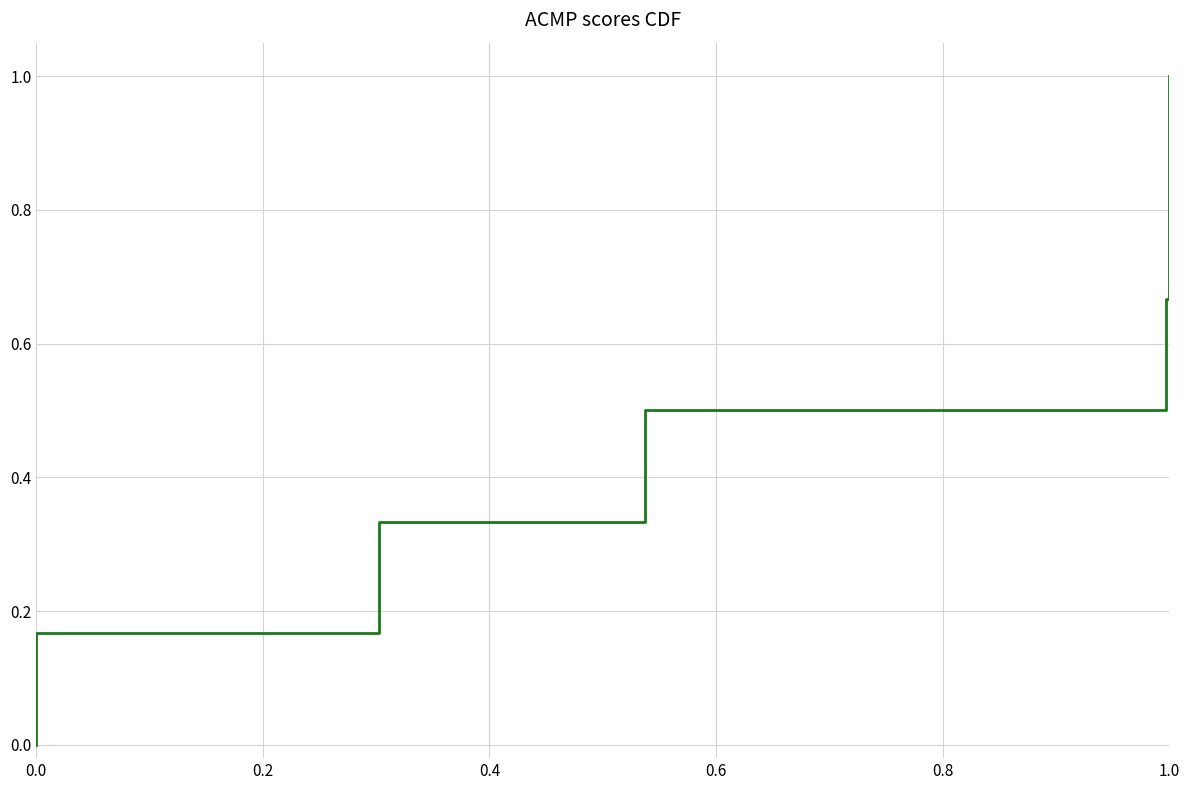

How many distinct data groups are displayed?

1